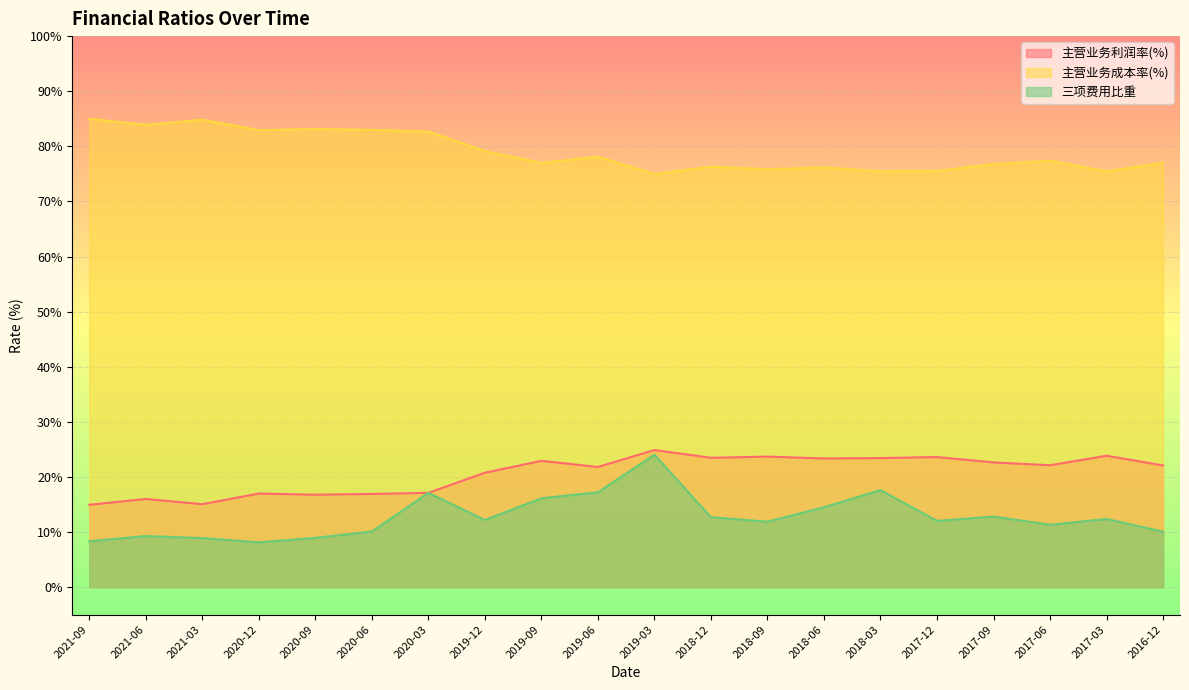

What position from the left is 2017-06?

18